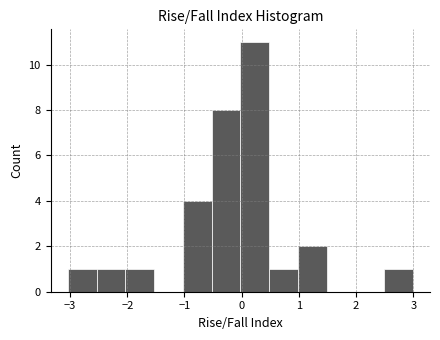

What is the height of the bar covering -2.5 to -2.0 on the x-axis? Neither the bar edges nor the heights are printed on the chart, so give them approximately, as read against the axes.

1